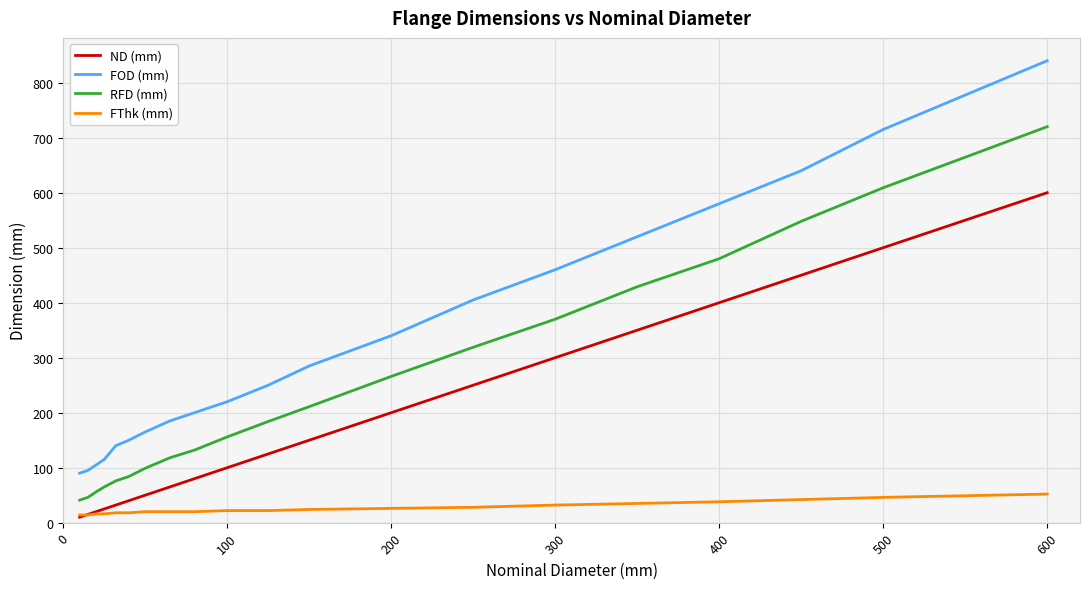

True or false: RFD (mm) and FOD (mm) intersect in this chart.

False